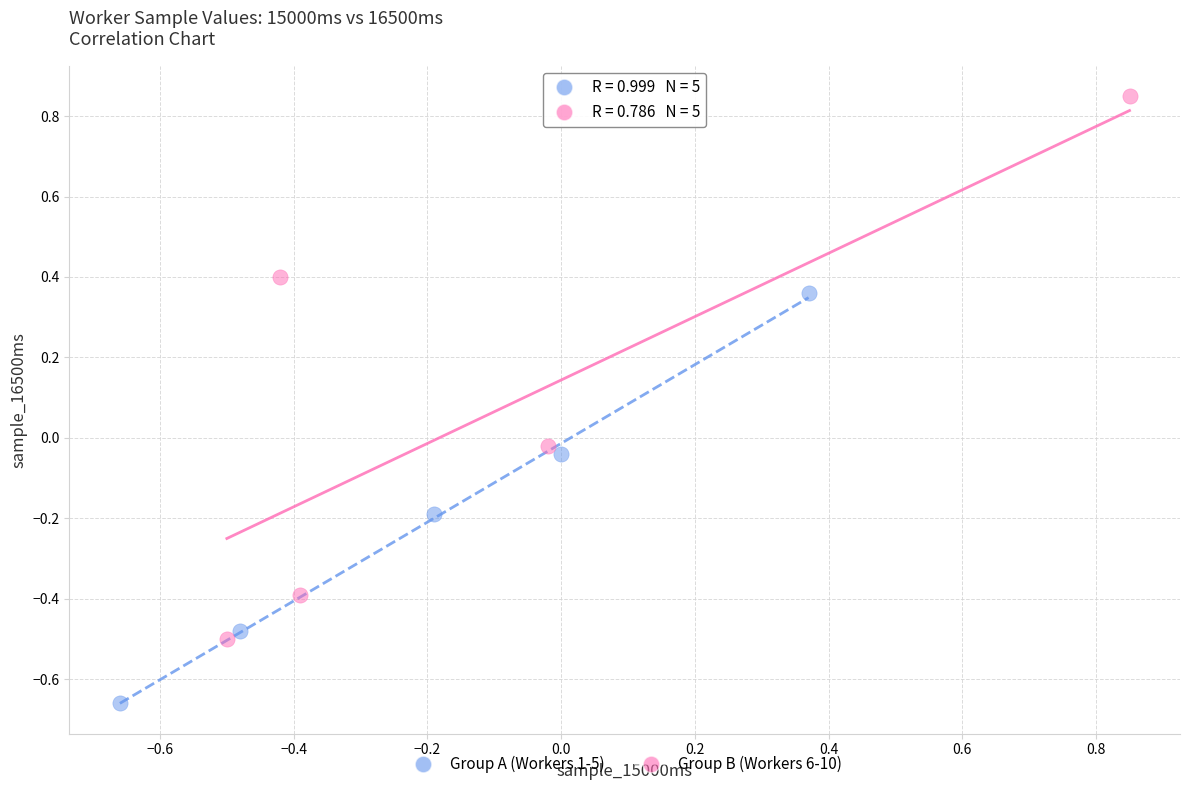

Which series contains the highest Y value?

Group B (Workers 6-10)